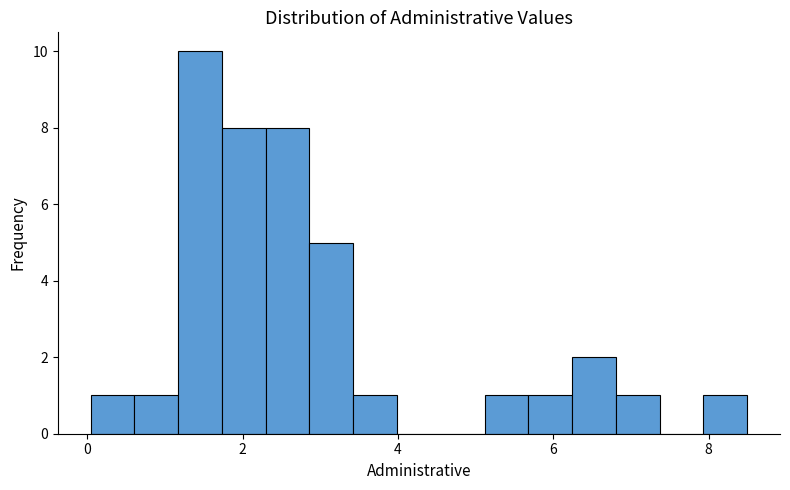

Read against the x-axis, roughly where is the centre of the tallest bar?

1.4